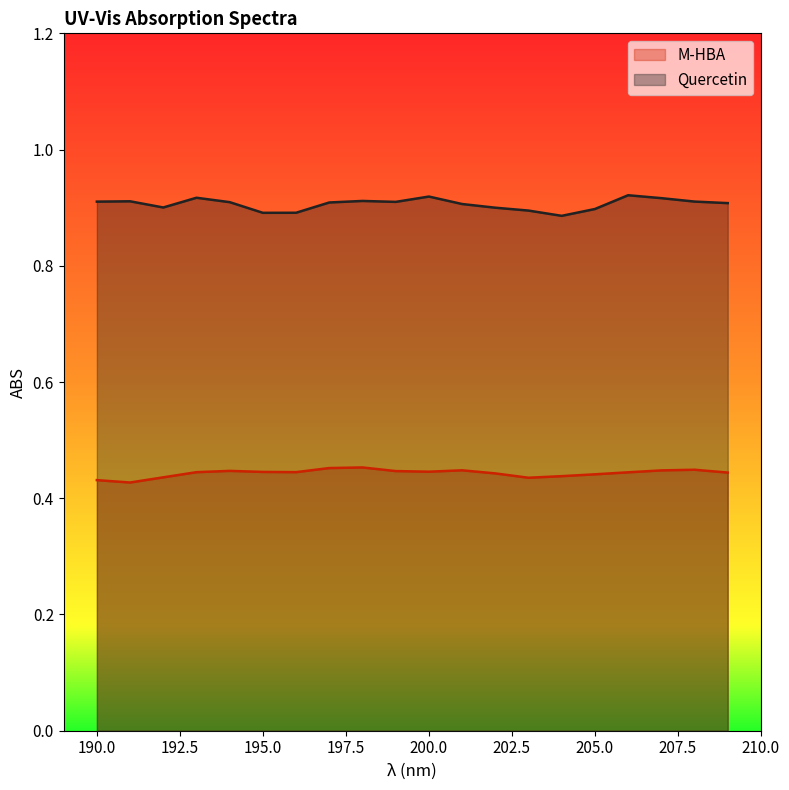

Count the Quercetin values in the range 0 to 1.

20